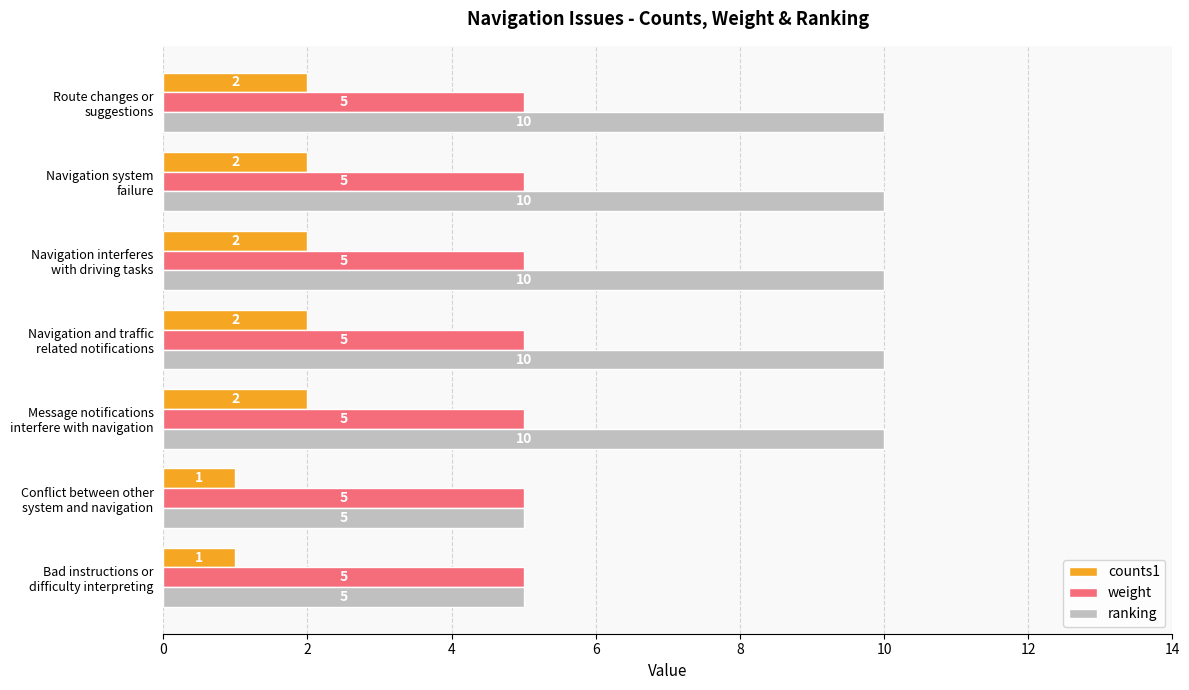

Rank the series by their average value, from lowest to highest.

counts1, weight, ranking